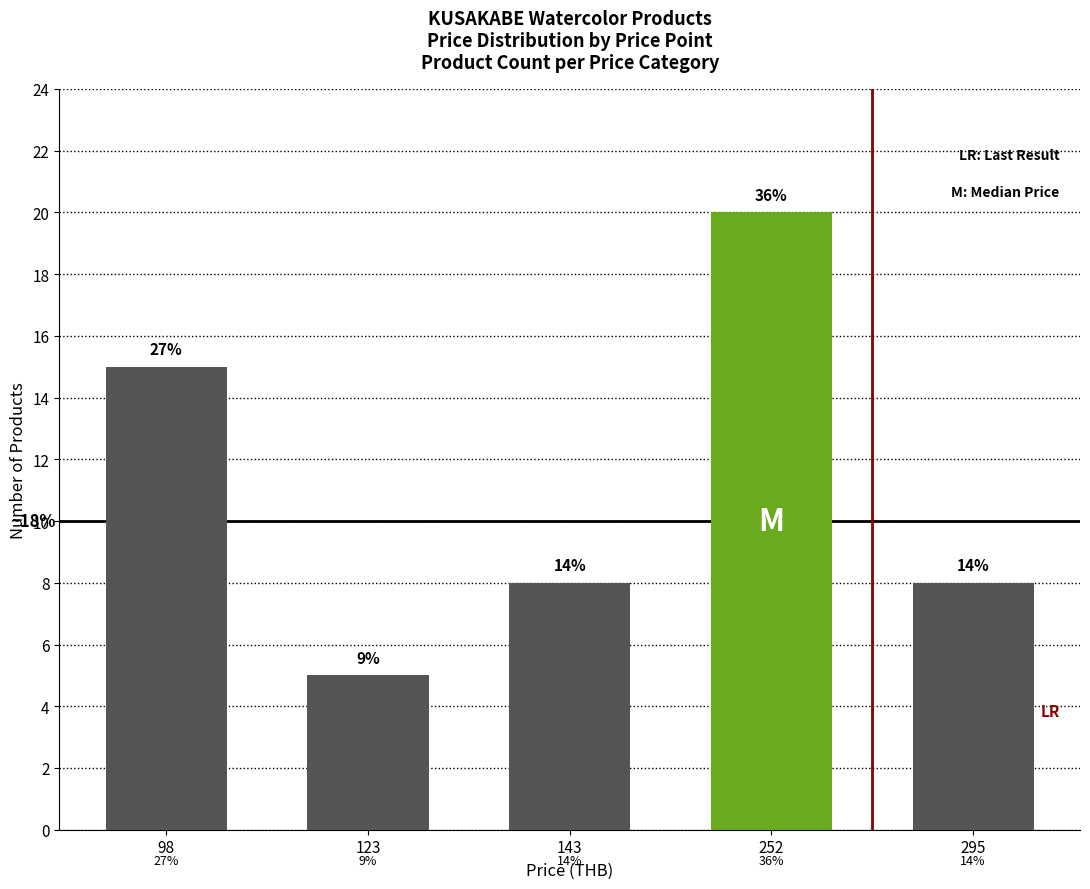

The chart shows a value of 5 at 123. True or false?

True